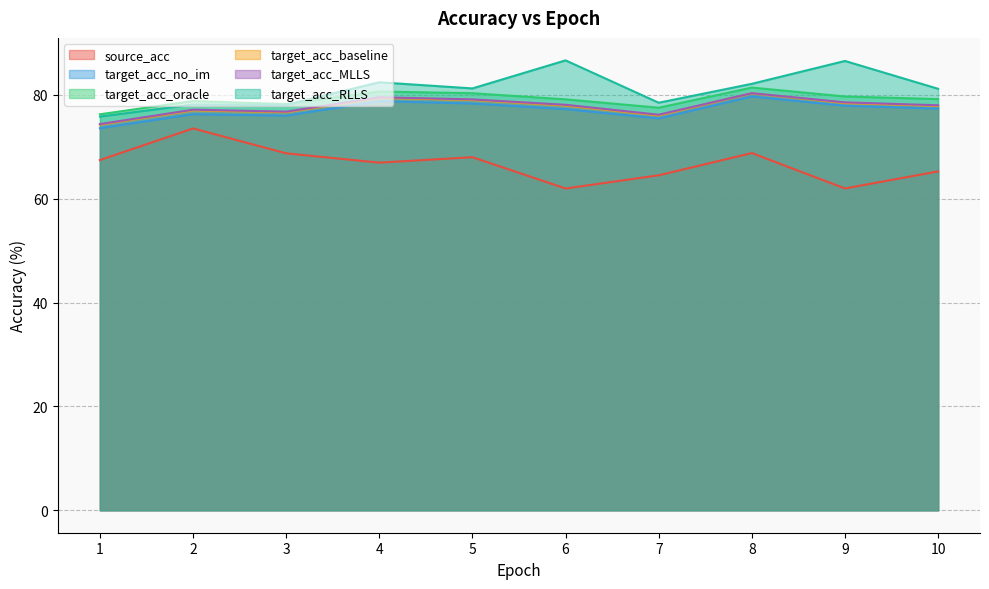

True or false: target_acc_no_im and target_acc_oracle cross at least once.

False